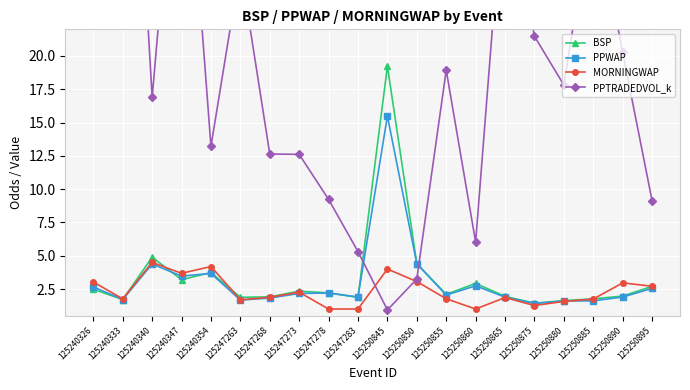

The PPWAP series shows 2.0 at 125250855. True or false?

True